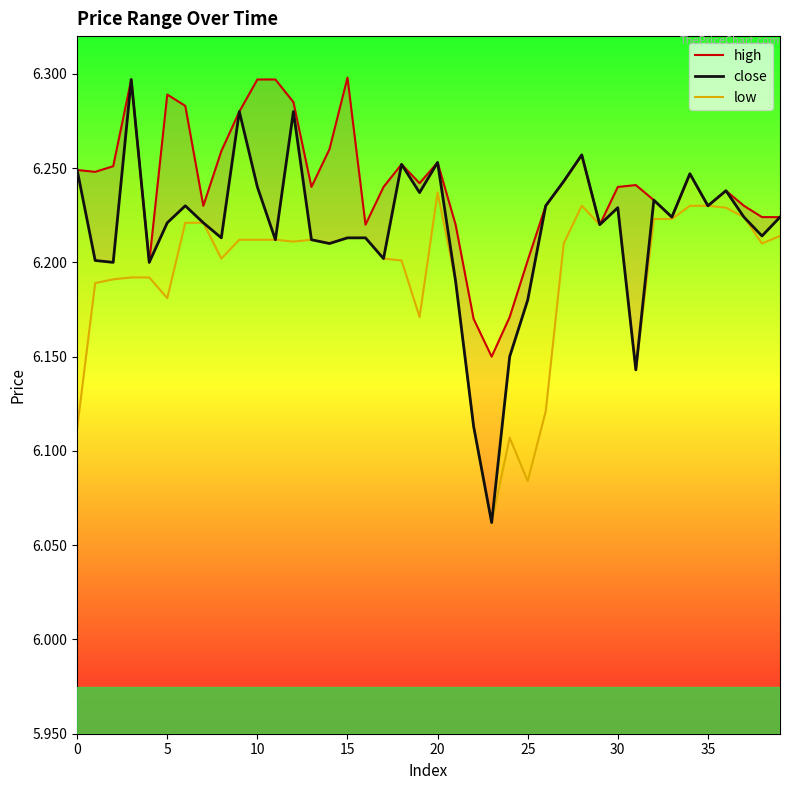

Which label corresponds to the largest value in the chart?

15